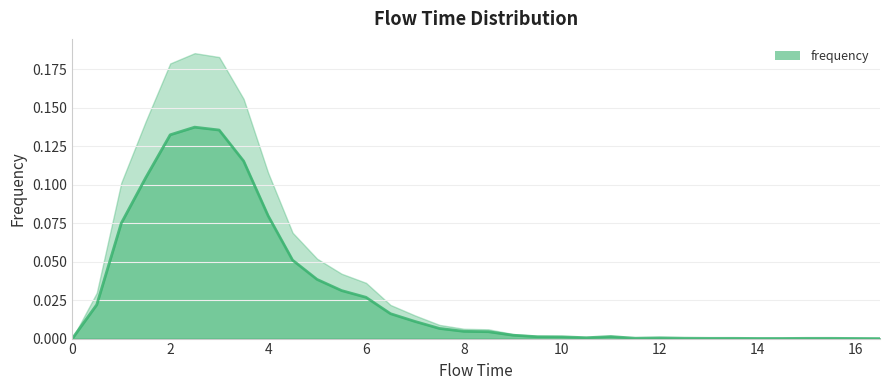

The chart shows a value of 0.0 at 14. True or false?

False